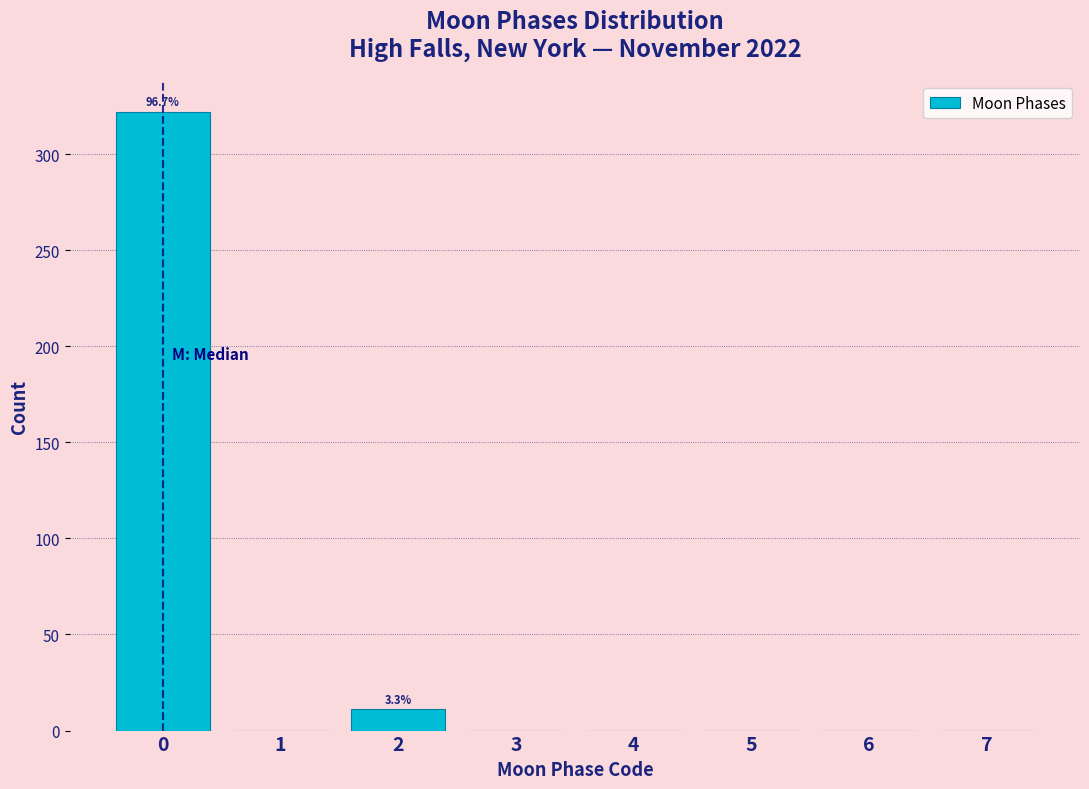

Reading left to right, transcribe all the data shown in this chart.

0=322	1=0	2=11	3=0	4=0	5=0	6=0	7=0